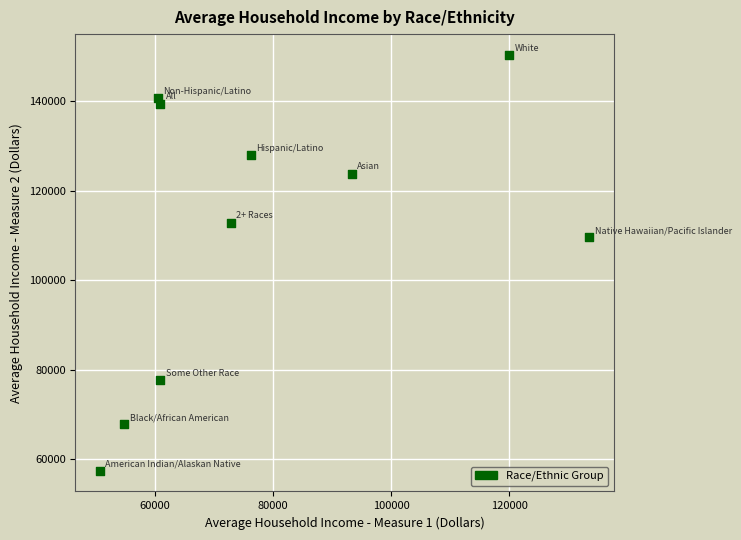

What is the average X value?

78354